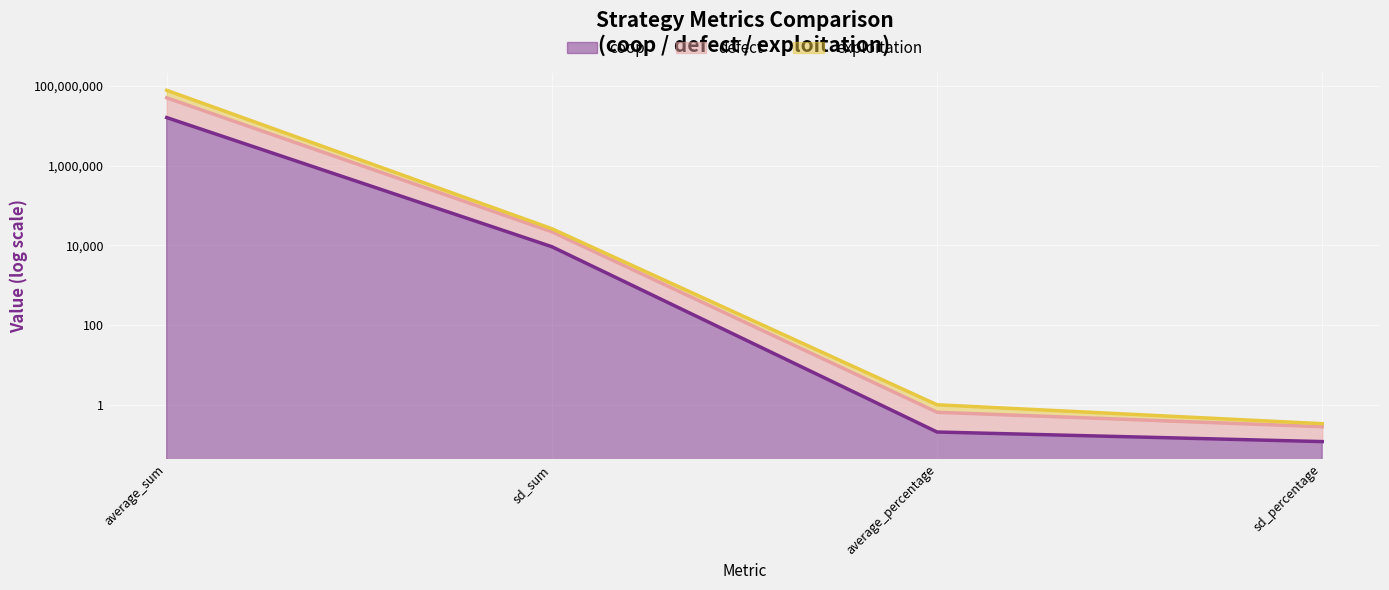

What is the highest value of the coop series?

16123627.0